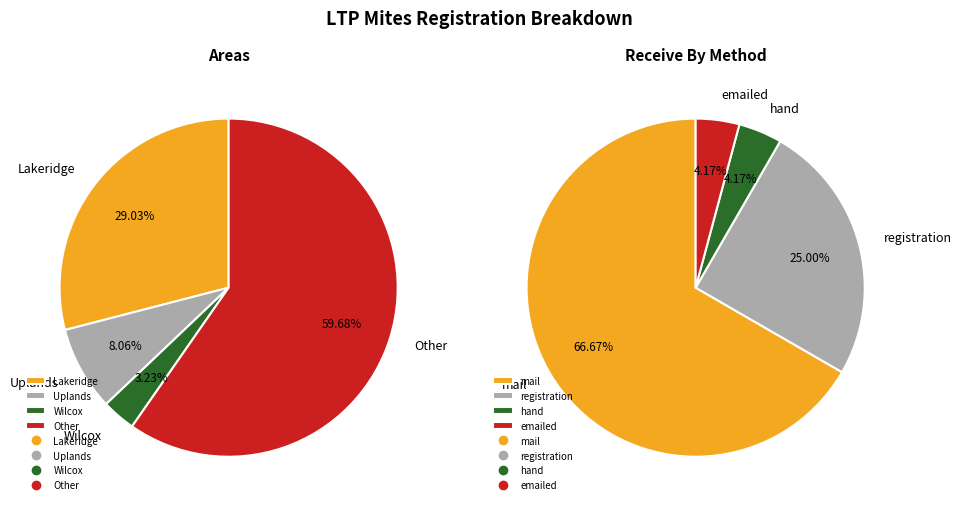

To the nearest percent, what is the difference between the 3 and 2 slice percentages?

56%